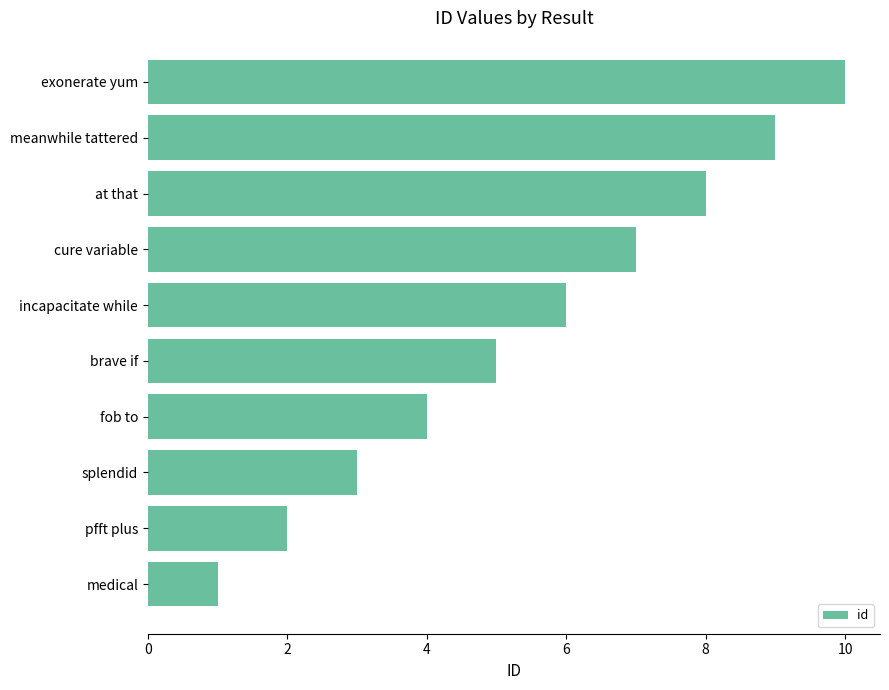

How many categories are shown in the chart?

10